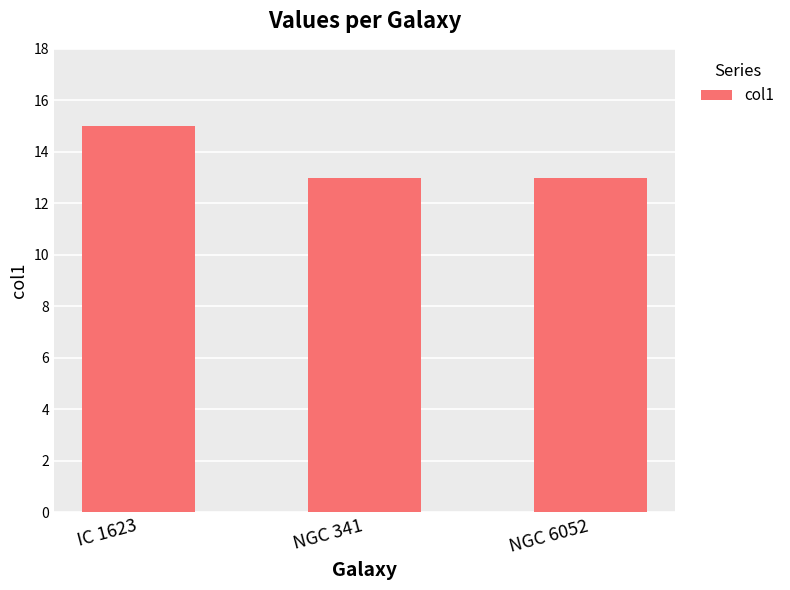

What is the label of the 3rd bar from the left?

NGC 6052